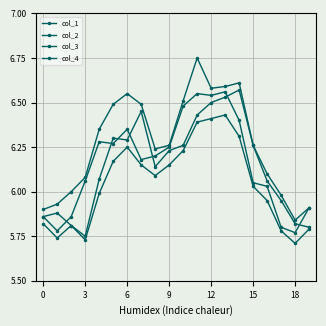

True or false: col_1 and col_2 cross at least once.

False